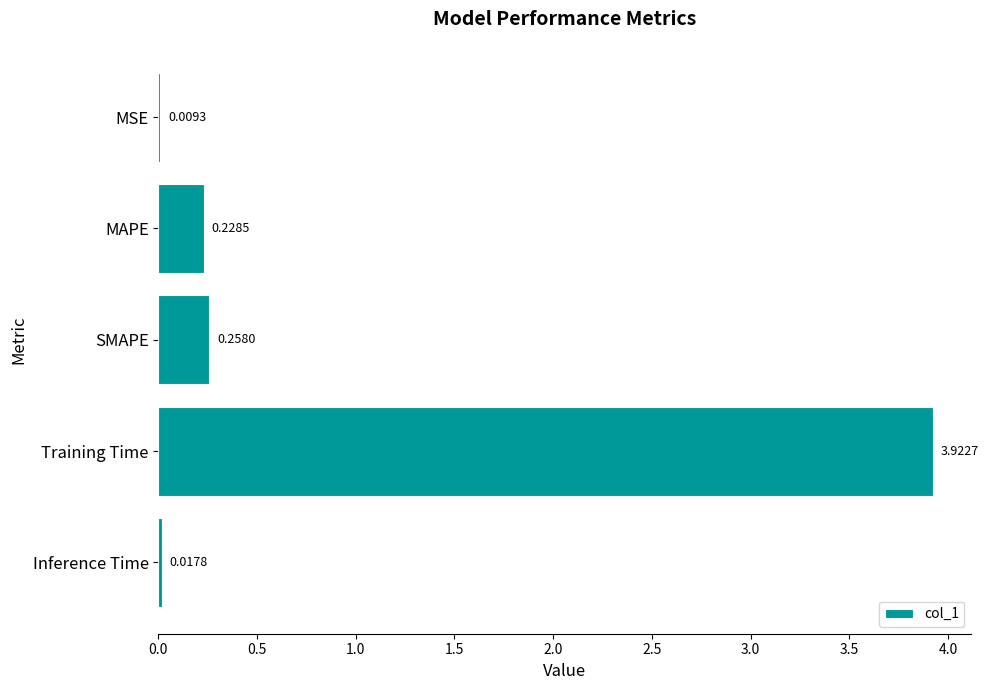

Between Inference Time and Training Time, which is larger?

Training Time